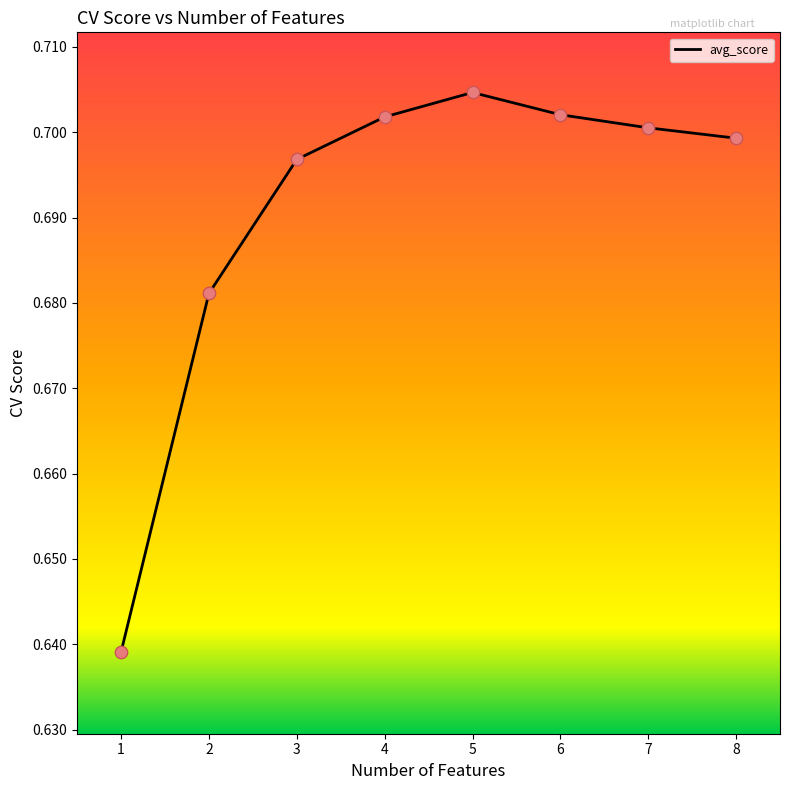

Which has a higher value, 8 or 6?

6